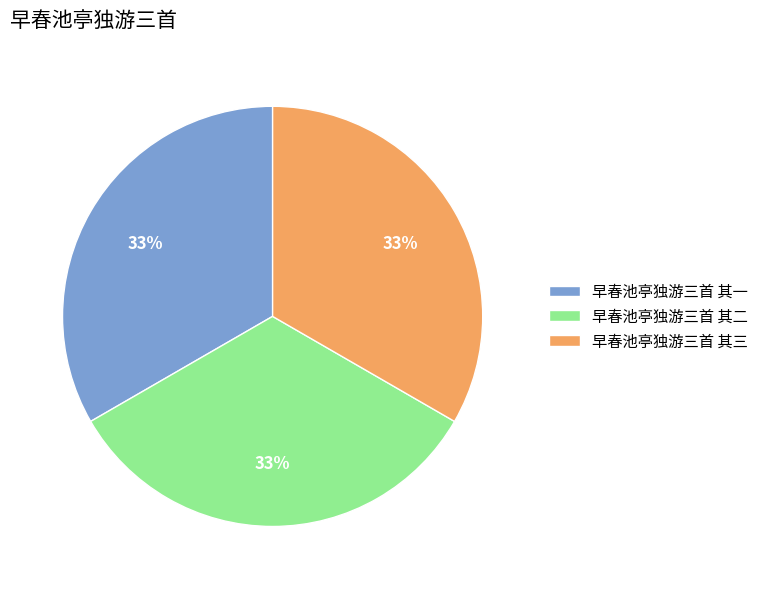

To the nearest percent, what portion does 早春池亭独游三首 其一 represent?

33%